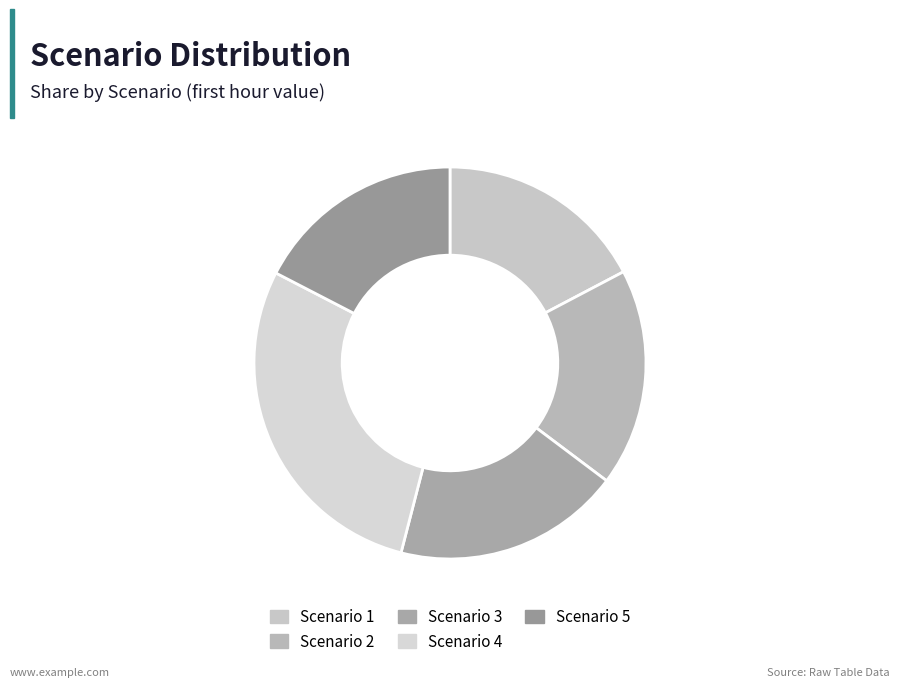

To the nearest percent, what is the average slice percentage?

20%